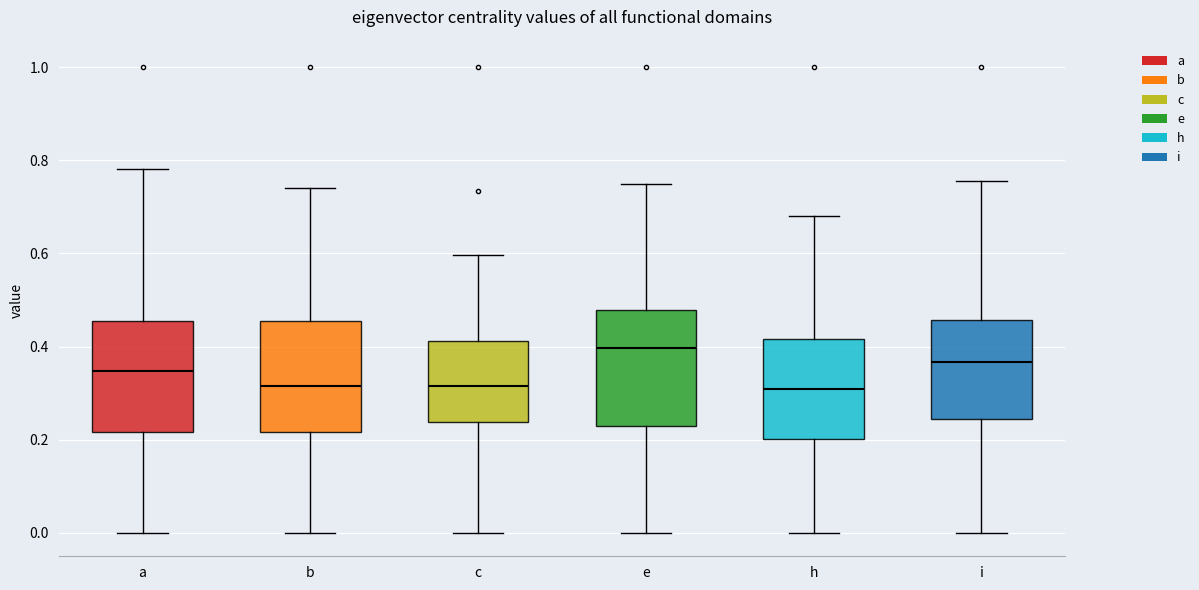

Reading left to right, transcribe this box plot: for each box, give where its median line is, the range the box spans, and where its two whiskers end, as read against the y-axis. The values are not printed on the chart, so give them approximately, as read against the axis.

a: median 0.34, box 0.22 to 0.46, whiskers 0.00 to 0.78
b: median 0.32, box 0.22 to 0.46, whiskers 0.00 to 0.74
c: median 0.32, box 0.24 to 0.42, whiskers 0.00 to 0.60
e: median 0.40, box 0.22 to 0.48, whiskers 0.00 to 0.74
h: median 0.30, box 0.20 to 0.42, whiskers 0.00 to 0.68
i: median 0.36, box 0.24 to 0.46, whiskers 0.00 to 0.76